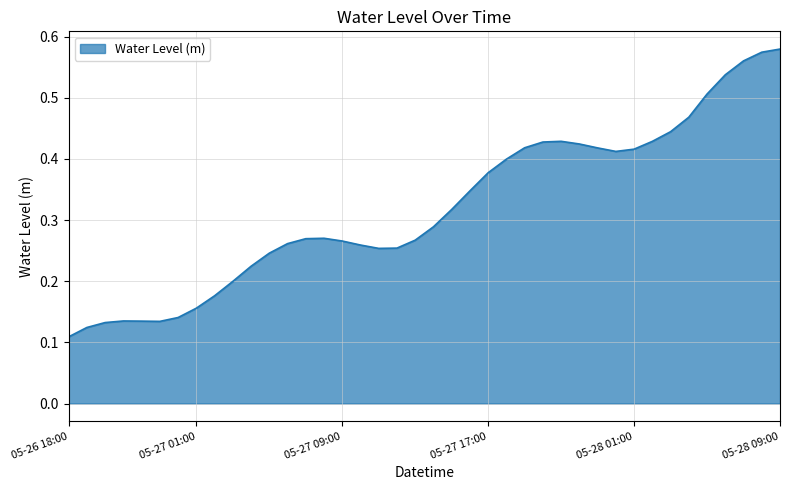

How many lines are shown in the chart?

1